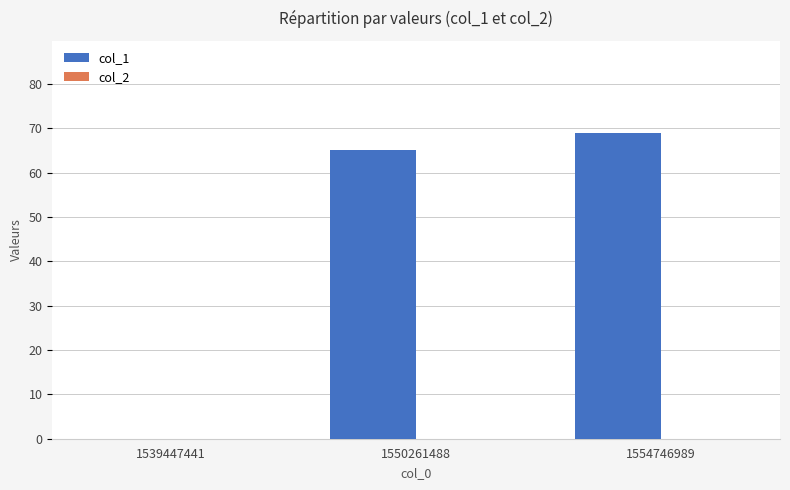

What is the ratio of the value at 1550261488 to the value at 1554746989?

0.9